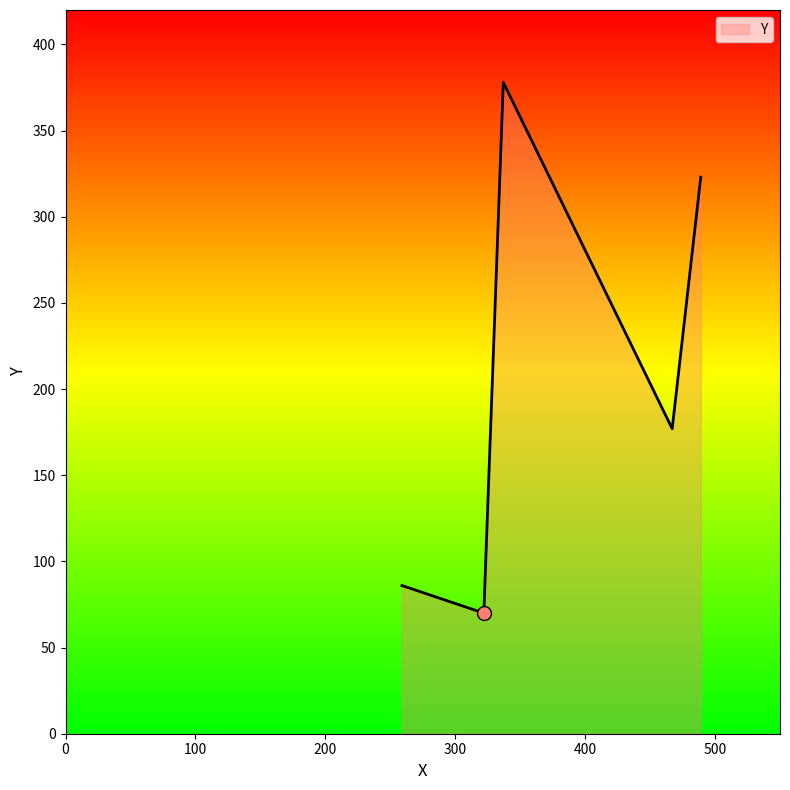

What is the average value?

207